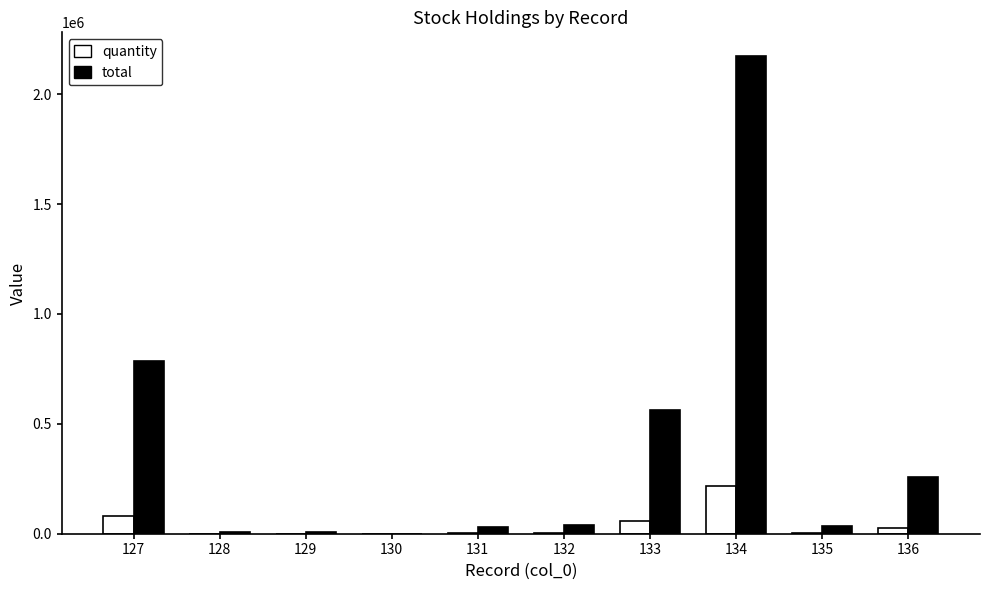

The value of total at 127 is 783640. True or false?

True